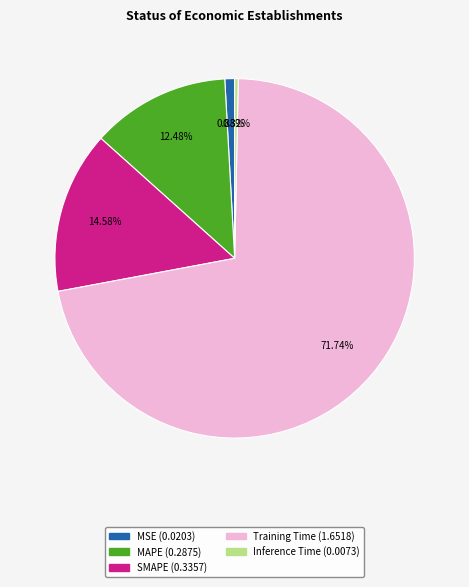

Is Training Time the majority of the pie?

Yes